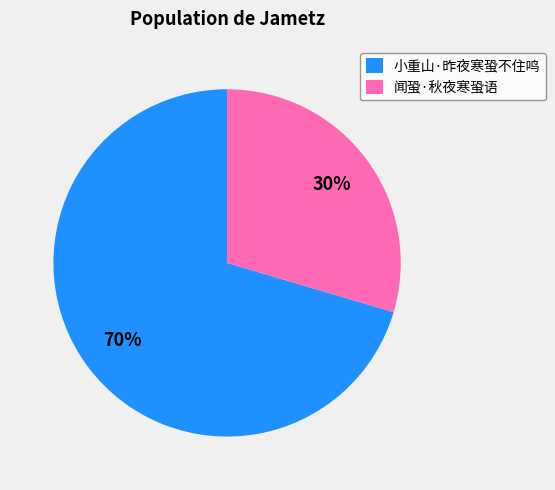

Which slice is the smallest?

闻蛩·秋夜寒蛩语